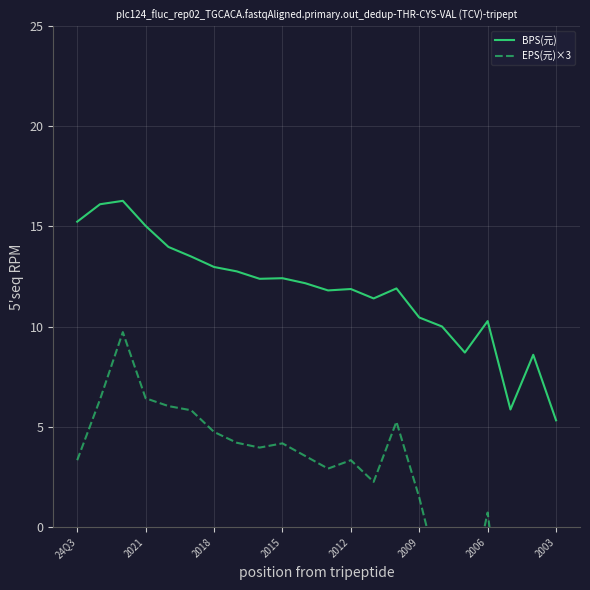

What is the maximum value for BPS(元)?

16.3